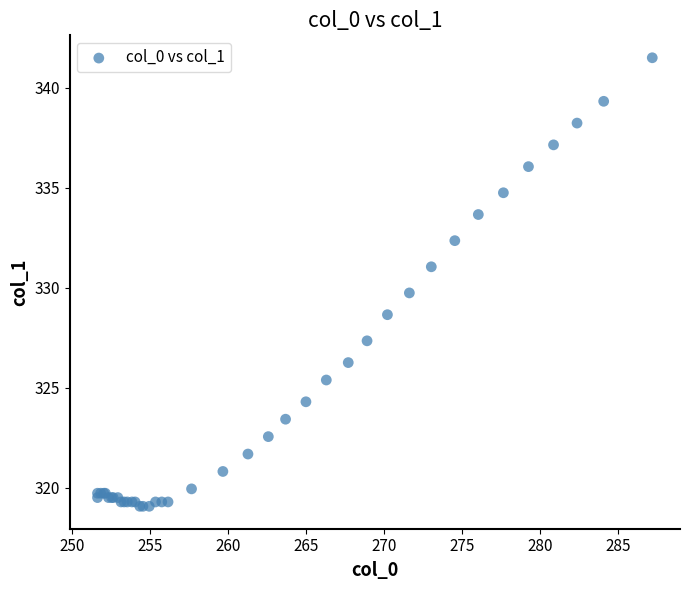

What Y value in the scatter plot is closest to 330?

329.7